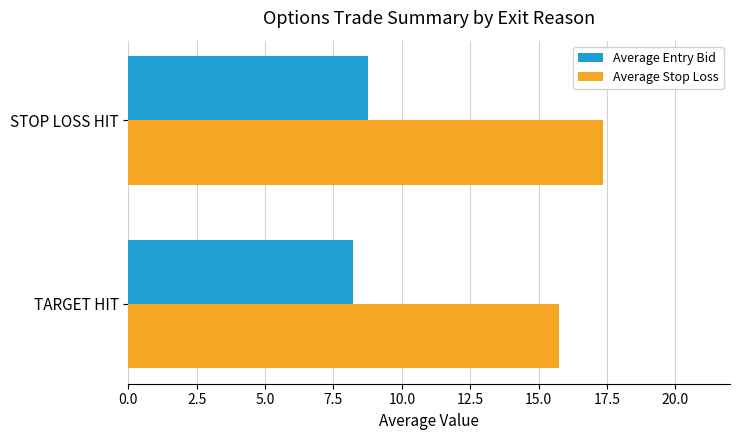

The value of Average Entry Bid at STOP LOSS HIT is 8.8. True or false?

True